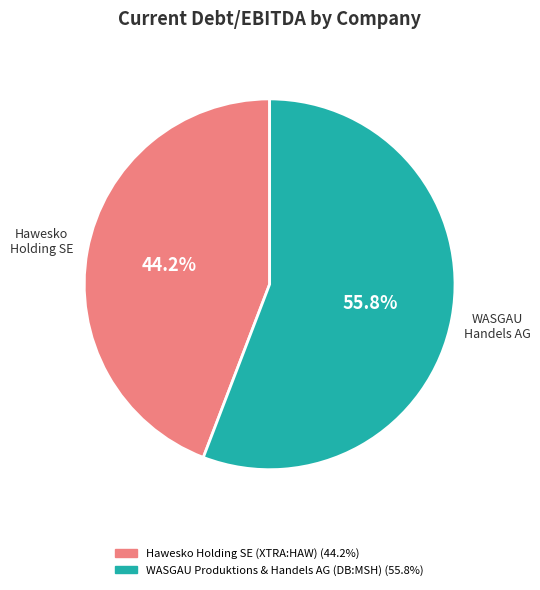

What percentage is the WASGAU Produktions & Handels AG (DB:MSH) slice, to the nearest percent?

56%